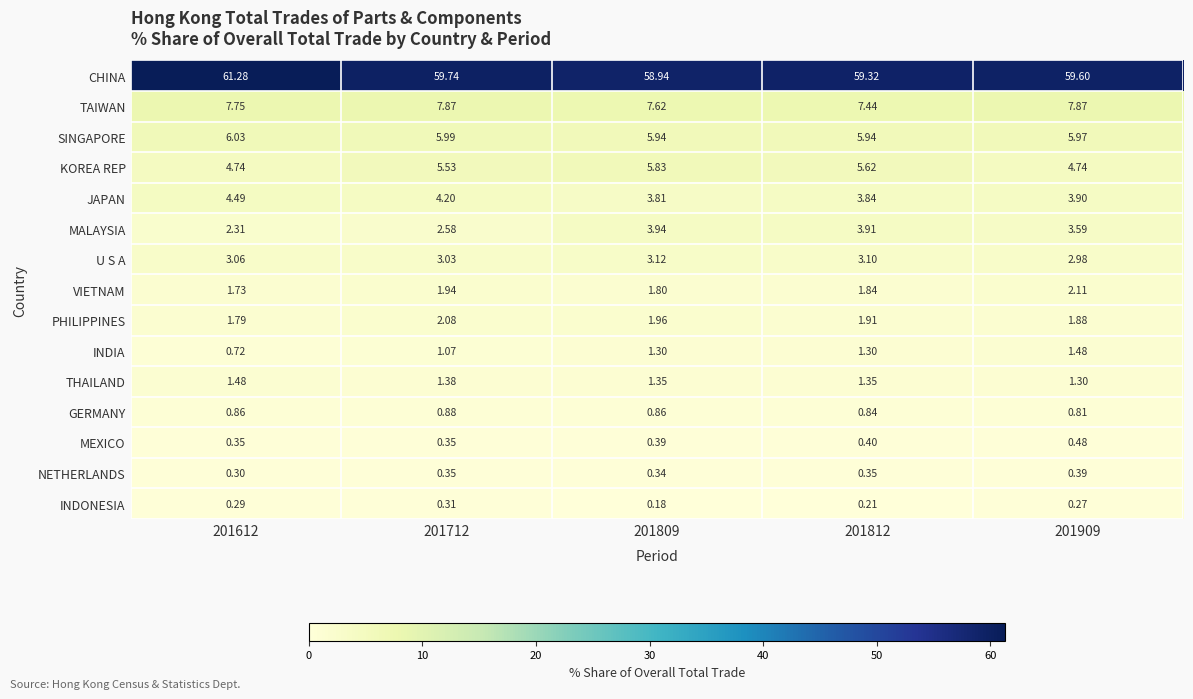

Is the value of INDONESIA at 201812 greater than the value of JAPAN at 201909?

No